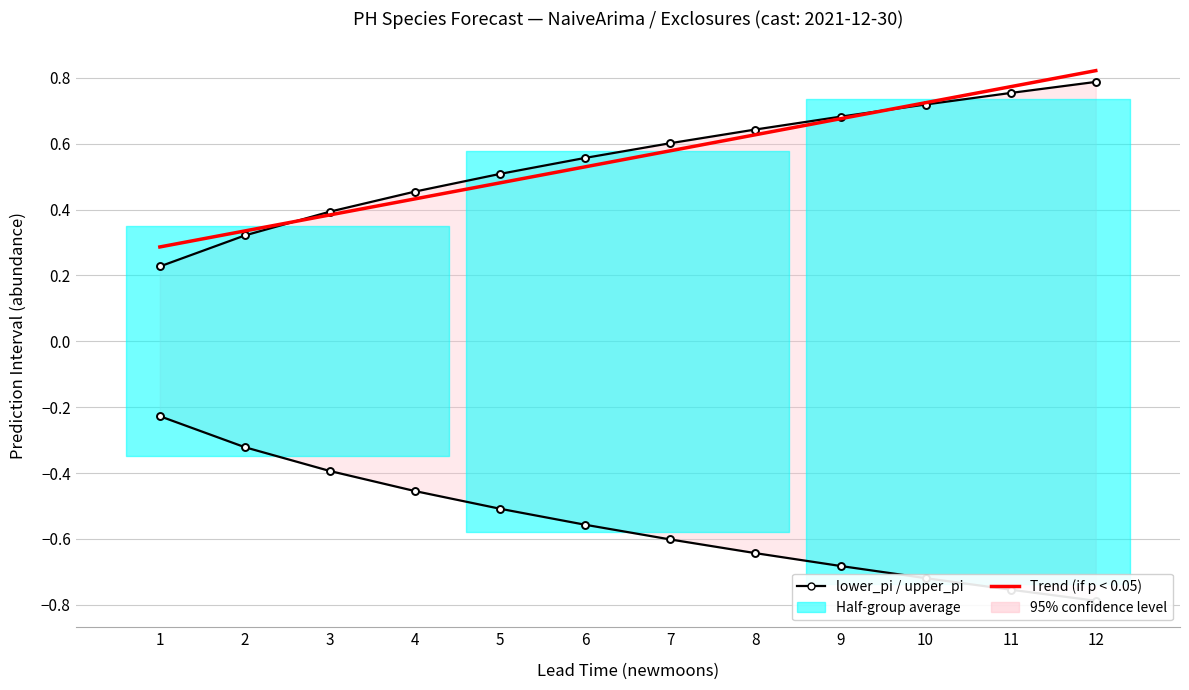

Reading left to right, transcribe all the data shown in this chart.

lower_pi: -0.2	-0.3	-0.4	-0.5	-0.5	-0.6	-0.6	-0.6	-0.7	-0.7	-0.8	-0.8
upper_pi: 0.2	0.3	0.4	0.5	0.5	0.6	0.6	0.6	0.7	0.7	0.8	0.8
Trend (if p < 0.05): 0.3	0.3	0.4	0.4	0.5	0.5	0.6	0.6	0.7	0.7	0.8	0.8